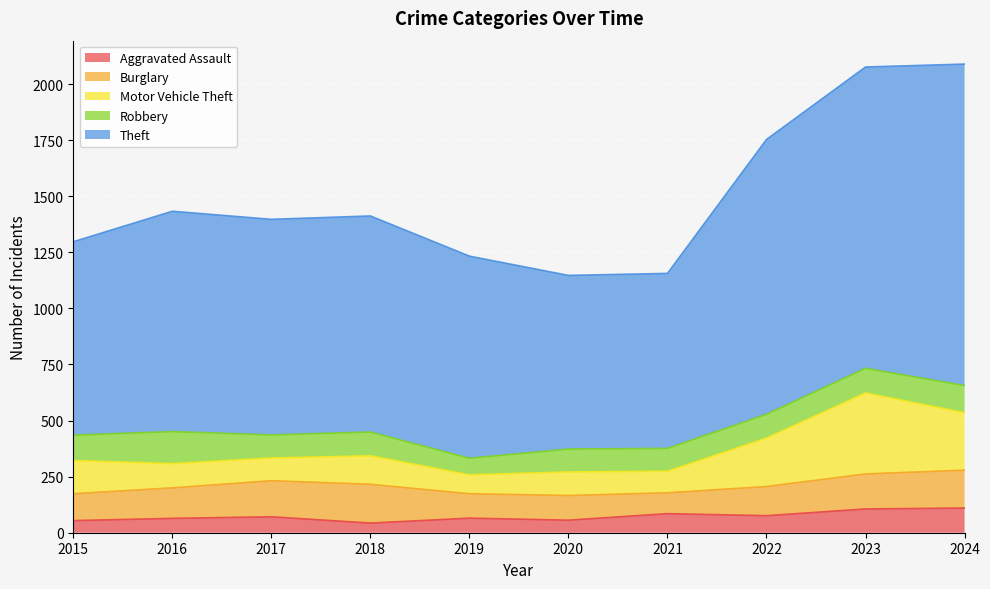

What value does the Theft series have at 2020, to the nearest 100?

800